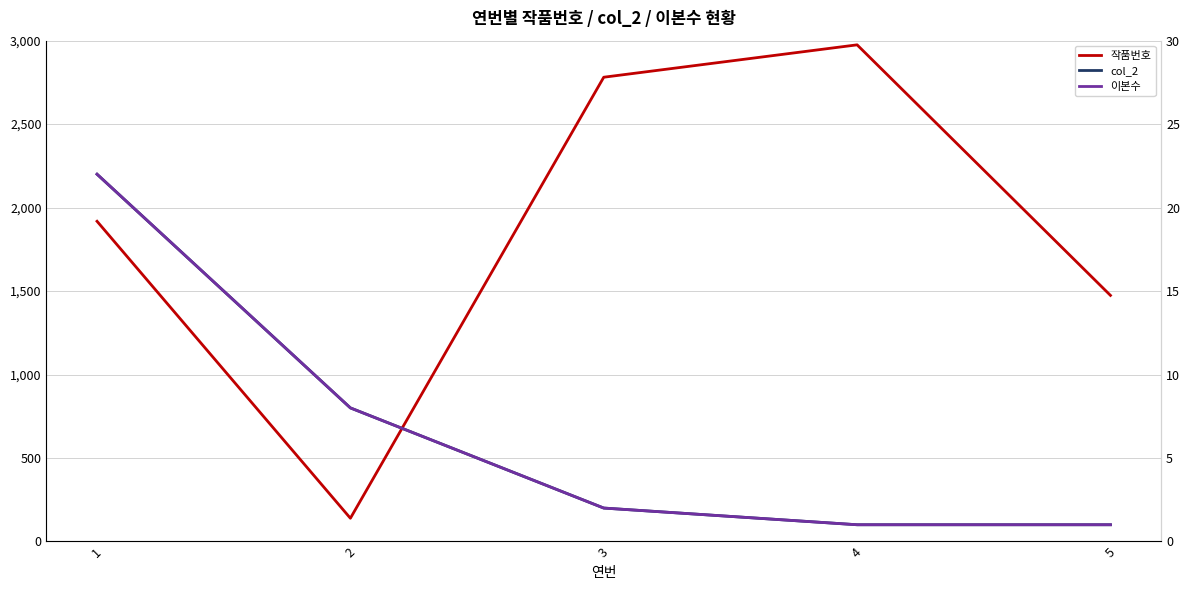

Which series has the widest spread of values?

작품번호